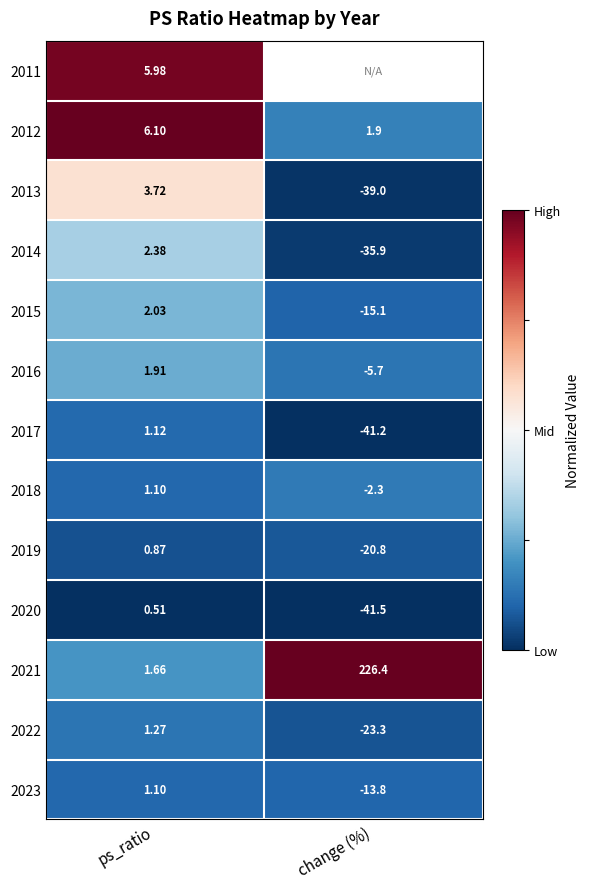

At which label is 2021 closest to 114?

ps_ratio